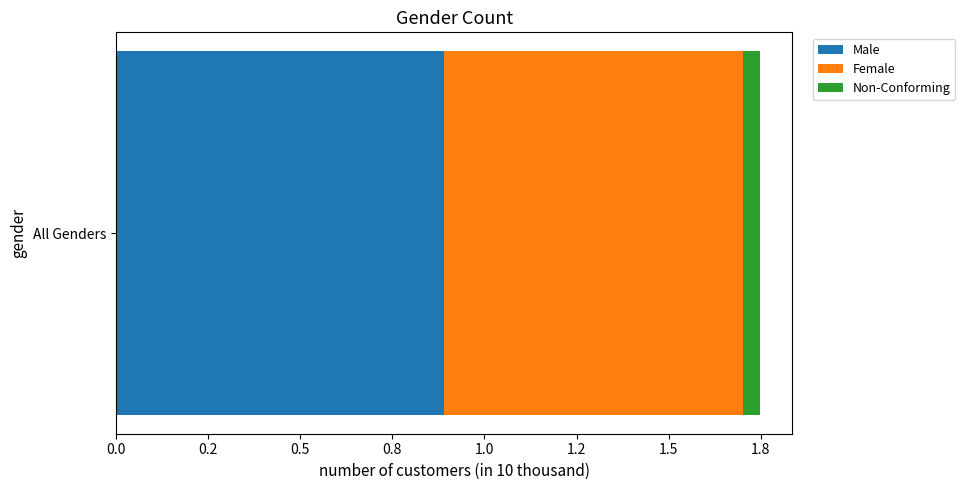

What are all the series names shown in the legend?

Male, Female, Non-Conforming